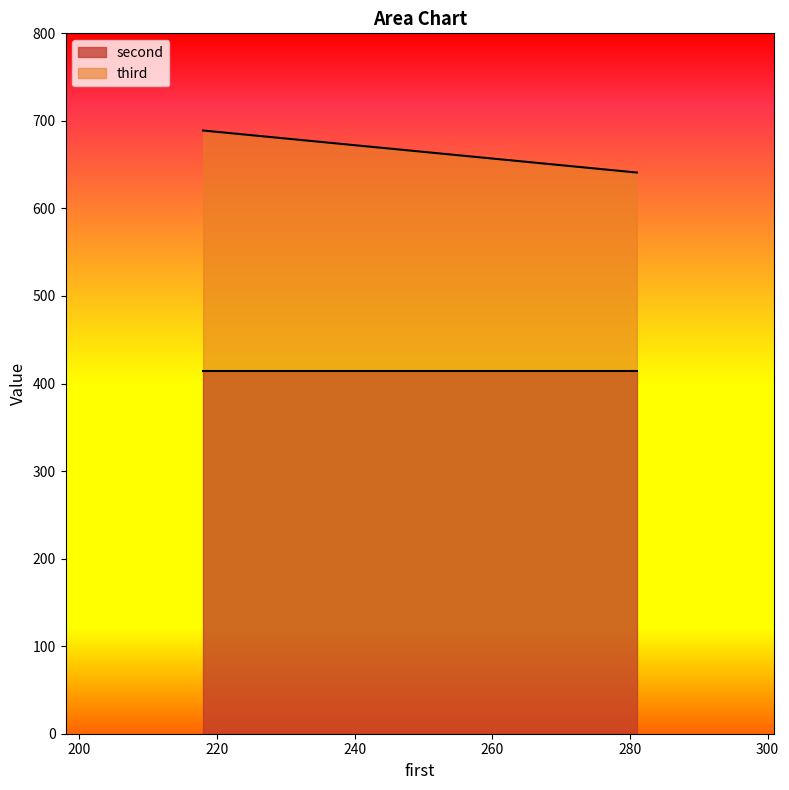

True or false: third has a value of 252 at 218.

False